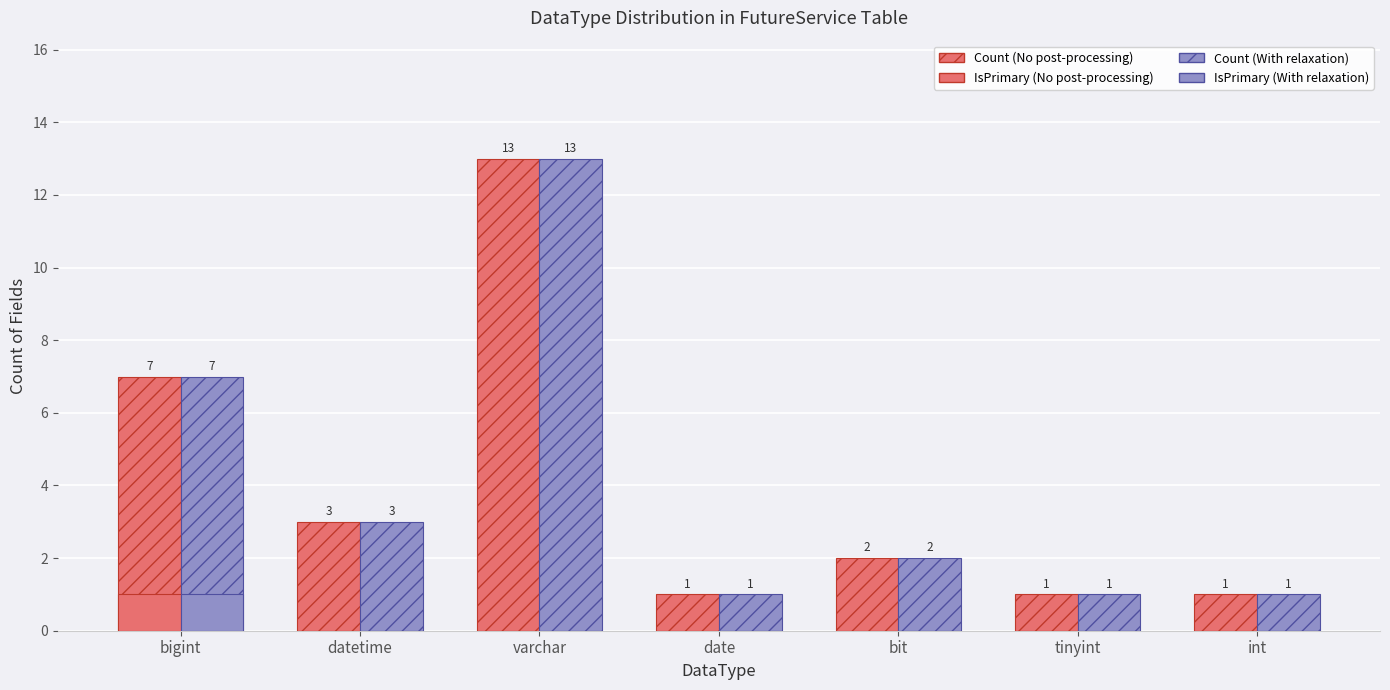

How many series are shown in this chart?

4